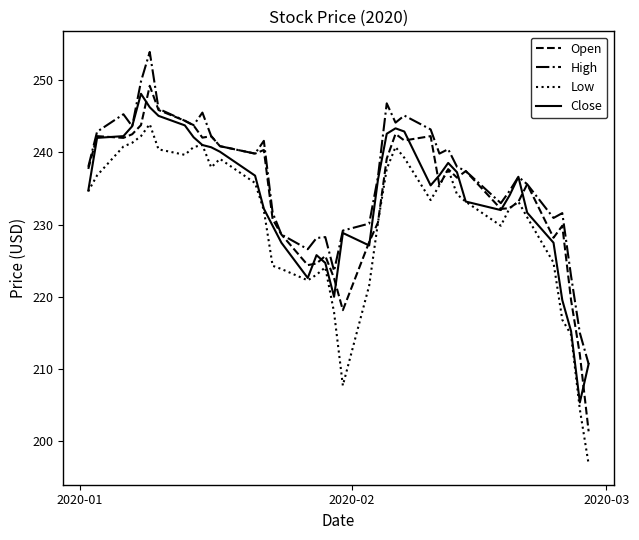

True or false: High and Low cross at least once.

False